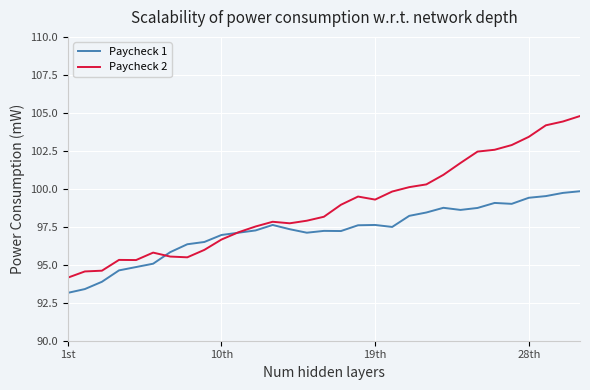

What is the minimum value for Paycheck 2?

94.2